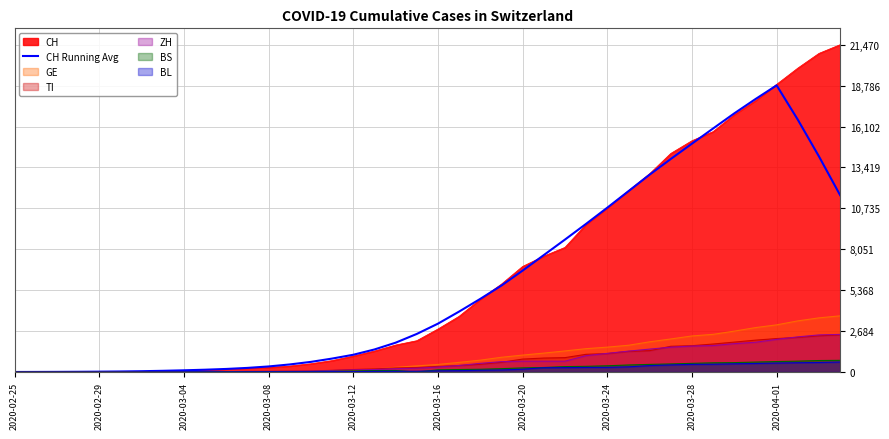

How many points are higher than both their immediate neighbors (excluding endpoints)?

1